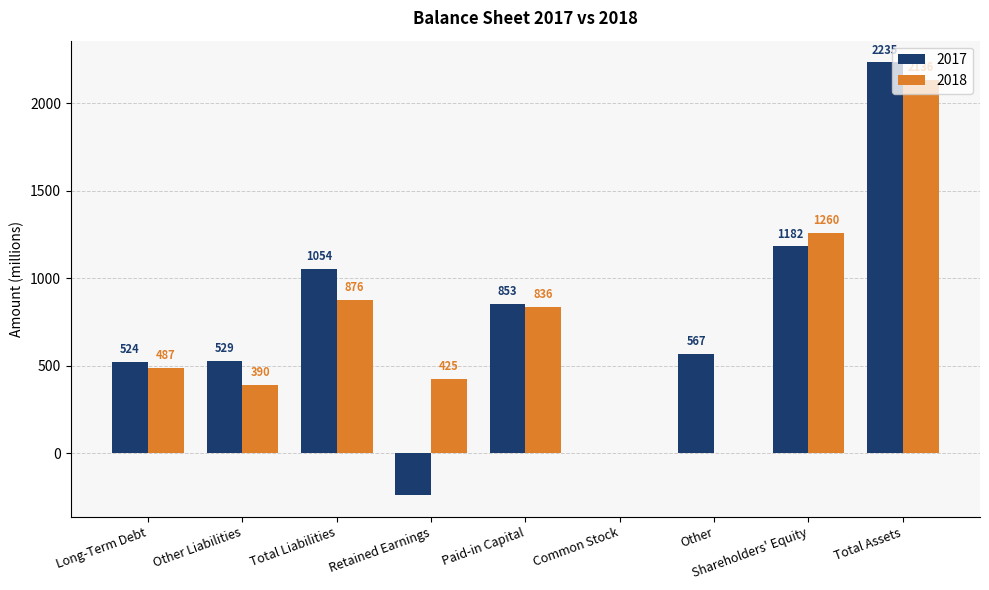

What is the sum of all 2017 values?

6705